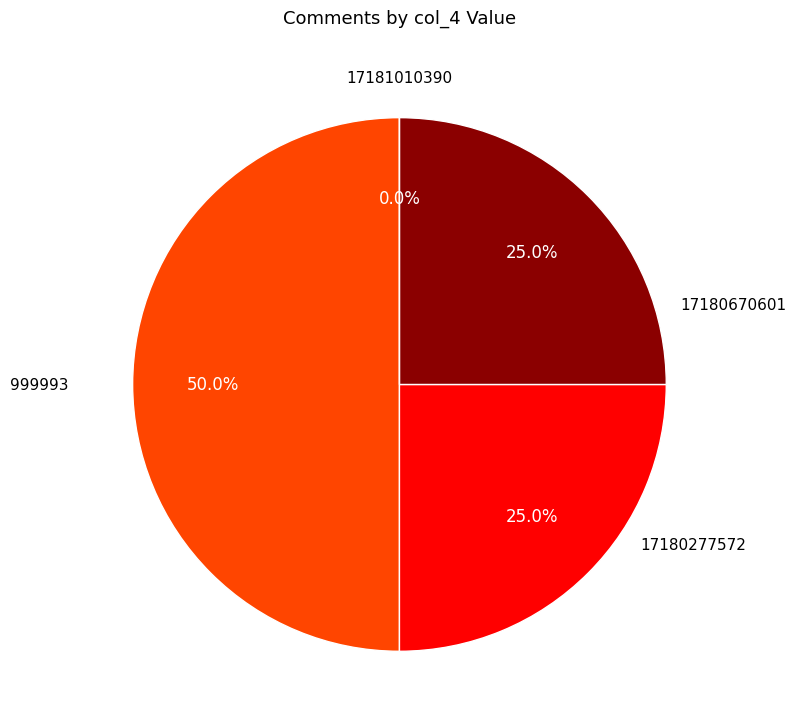

Count the number of slices in the pie.

4